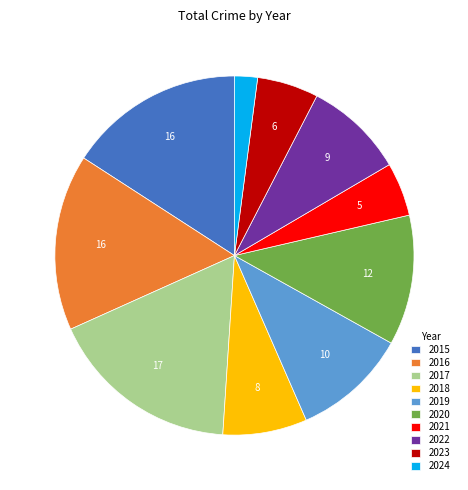

Is it true that 2015 is 16% of the pie?

True